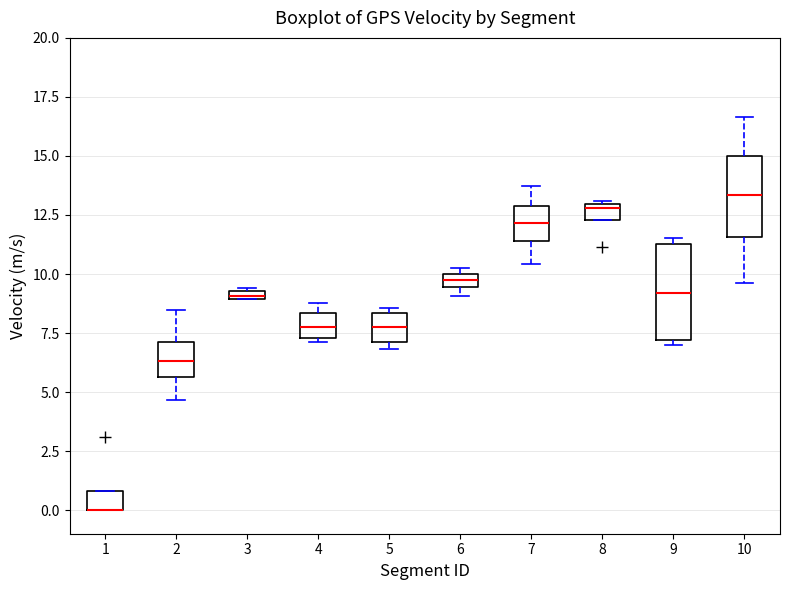

Where is the upper edge of the box at x = 6 on the y-axis? The values are not printed on the chart, so give them approximately, as read against the axis.

10.0